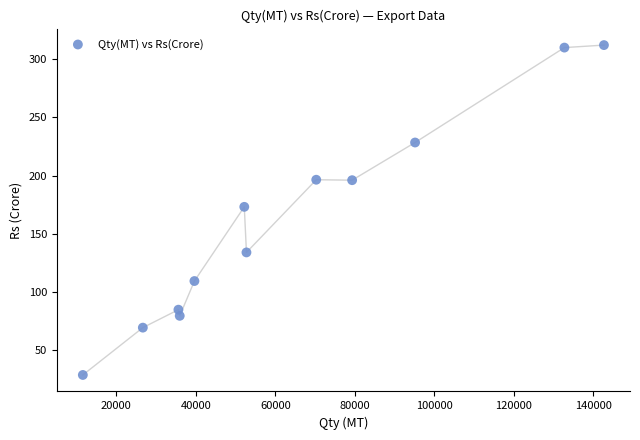

What is the range of Y values (max minus min)?

284.1